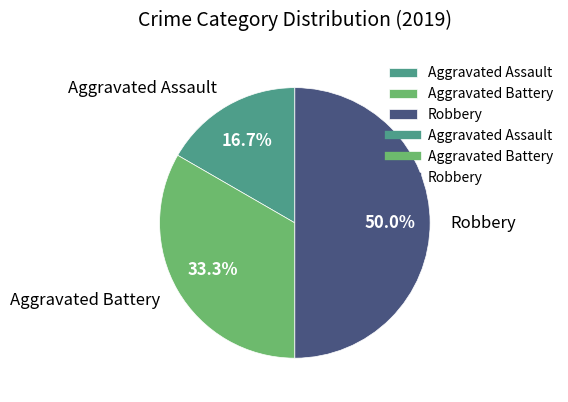

Count the number of slices in the pie.

3